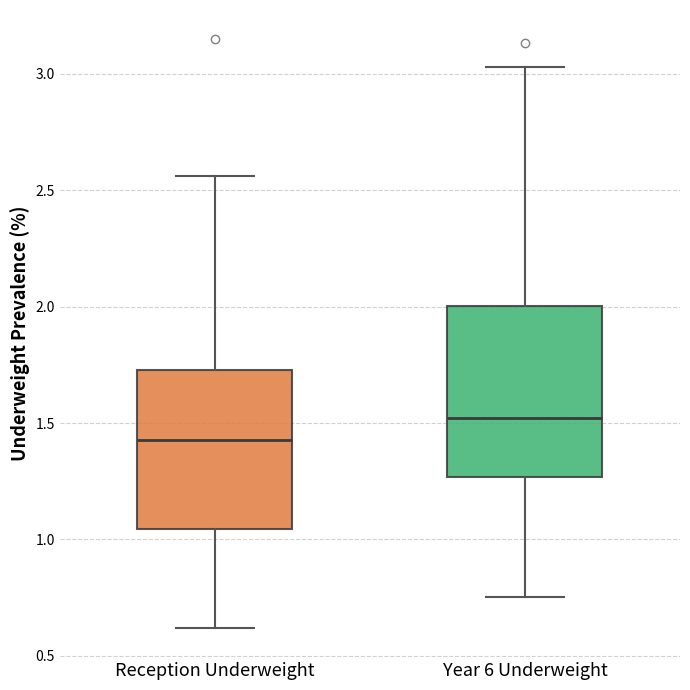

Where is the upper edge of the box for Year 6 Underweight on the y-axis? The values are not printed on the chart, so give them approximately, as read against the axis.

2.00